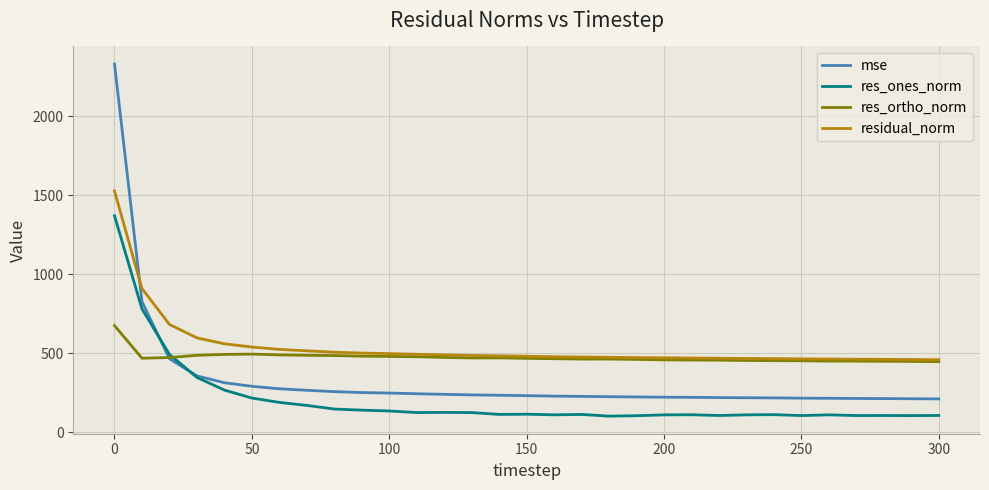

Rank the series by their maximum value, from lowest to highest.

res_ortho_norm, res_ones_norm, residual_norm, mse